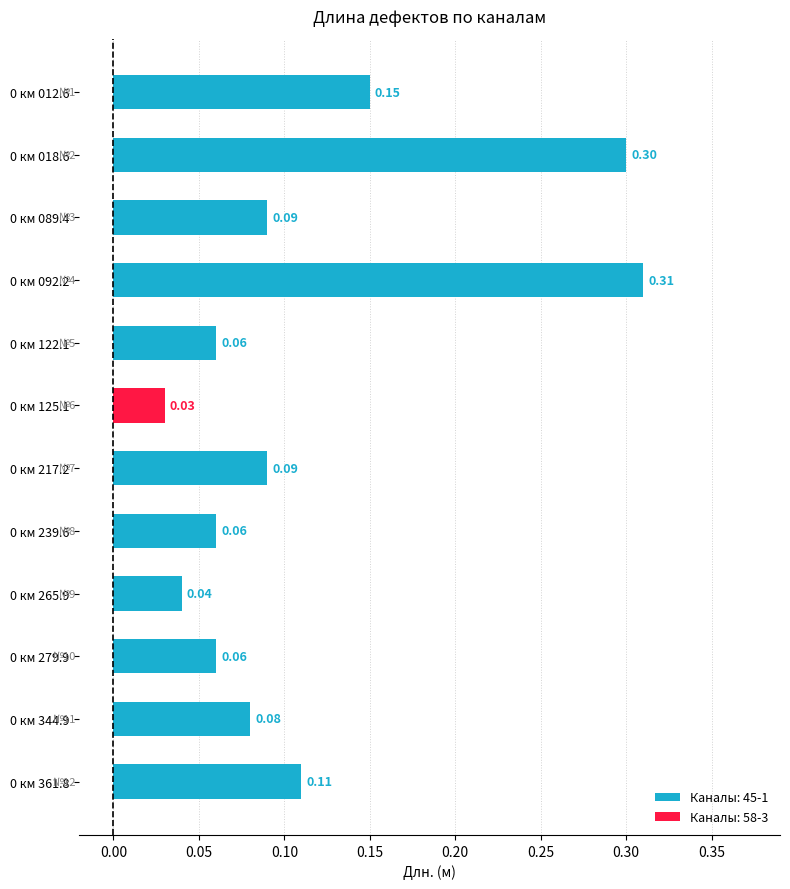

What is the difference between the second highest and second lowest values?

0.3